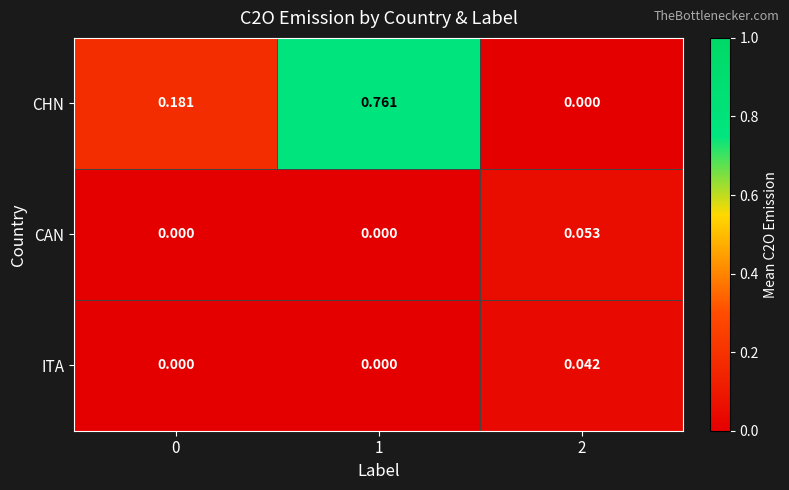

Which series has the largest total across all categories?

CHN